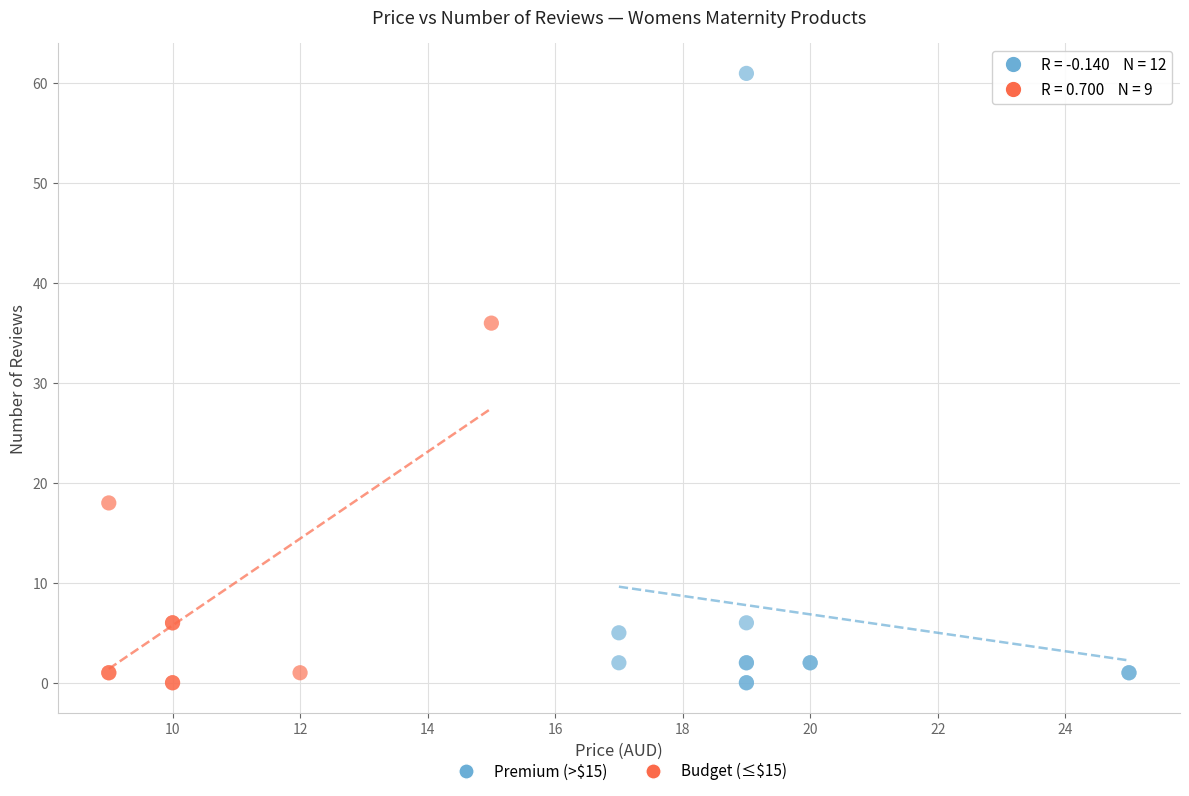

Which series has the largest Y range (max minus min)?

Premium (>$15)